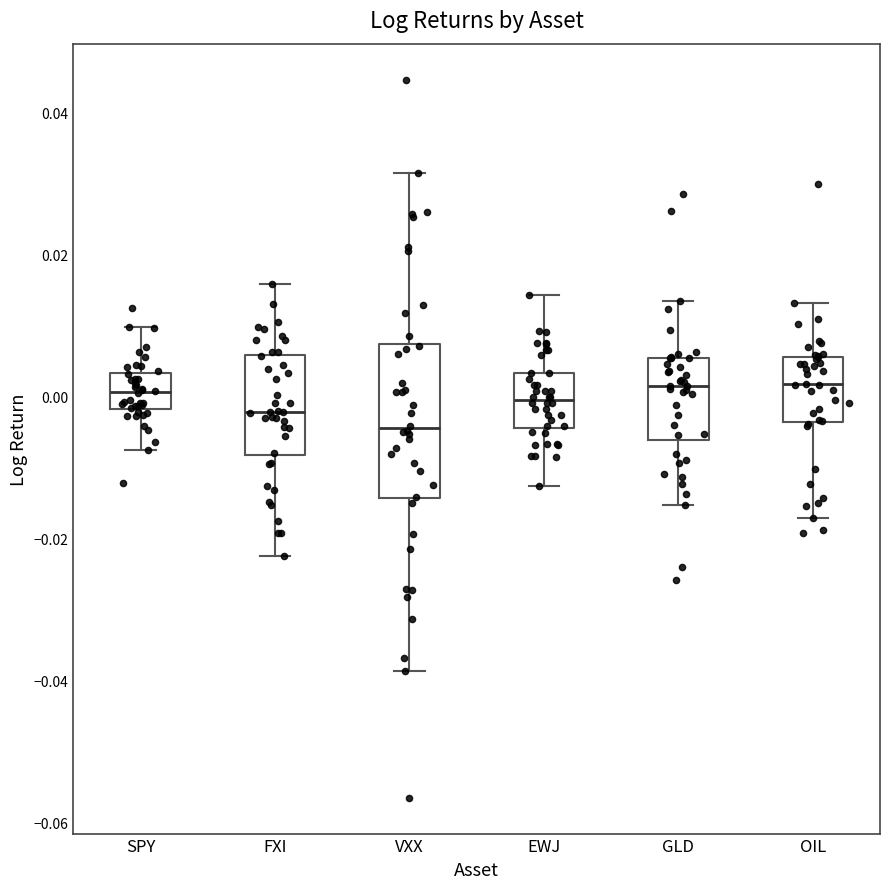

Reading left to right, transcribe this box plot: for each box, give where its median line is, the range the box spans, and where its two whiskers end, as read against the y-axis. The values are not printed on the chart, so give them approximately, as read against the axis.

SPY: median 0.000, box -0.002 to 0.004, whiskers -0.008 to 0.010
FXI: median -0.002, box -0.008 to 0.006, whiskers -0.022 to 0.016
VXX: median -0.004, box -0.014 to 0.008, whiskers -0.038 to 0.032
EWJ: median 0.000, box -0.004 to 0.004, whiskers -0.012 to 0.014
GLD: median 0.002, box -0.006 to 0.006, whiskers -0.016 to 0.014
OIL: median 0.002, box -0.004 to 0.006, whiskers -0.018 to 0.014